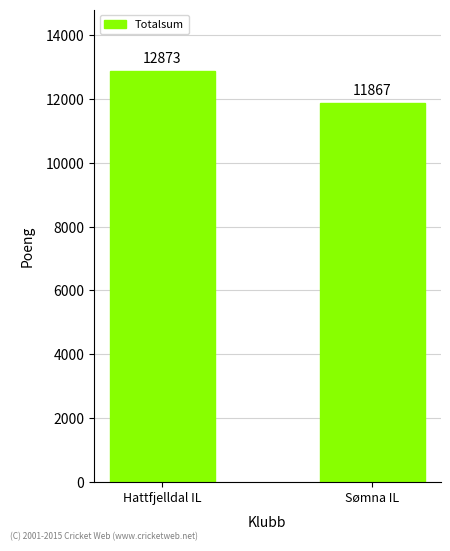

What value does the data have at Sømna IL, to the nearest 50?

11850